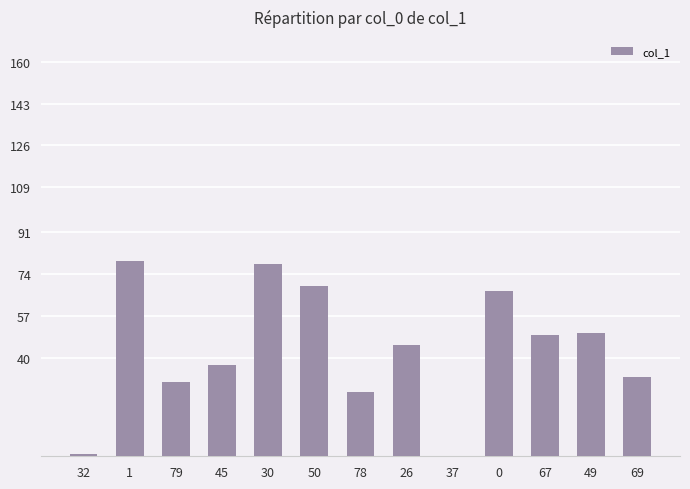

What is the ratio of the value at 26 to the value at 78?

1.7